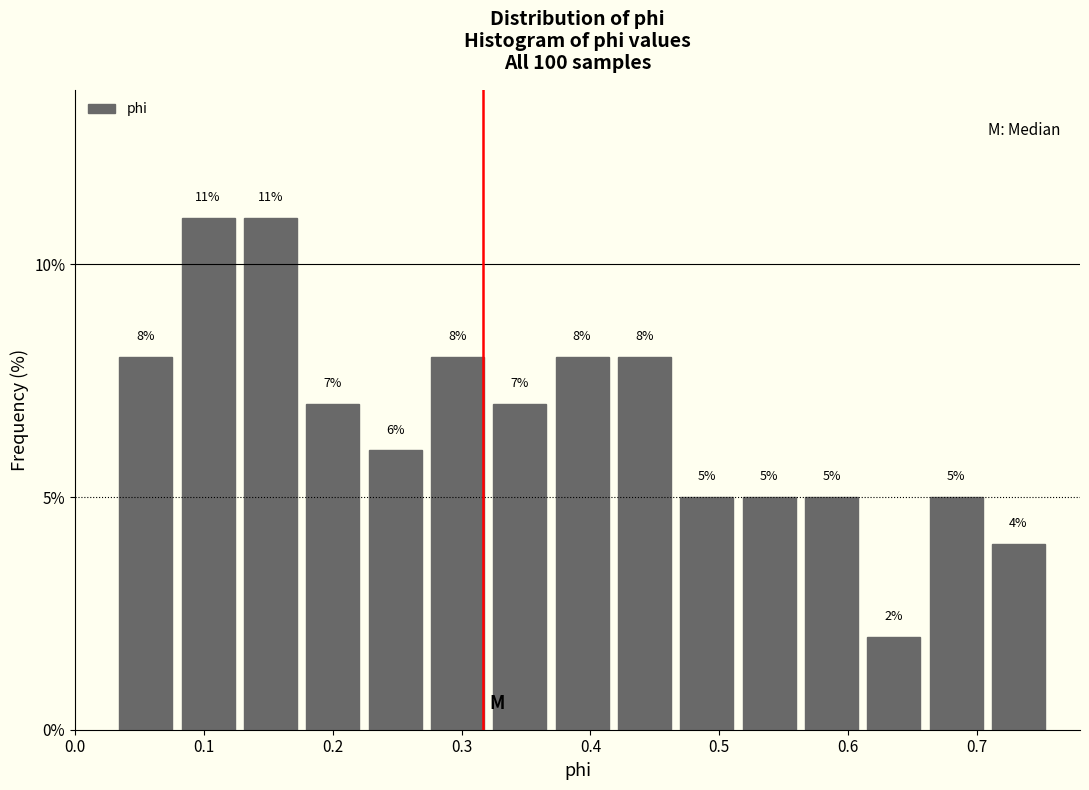

How tall is the bar that spans 0.32 to 0.37 on the x-axis? The bar edges are not printed on the chart, so give them approximately, as read against the axis.

7